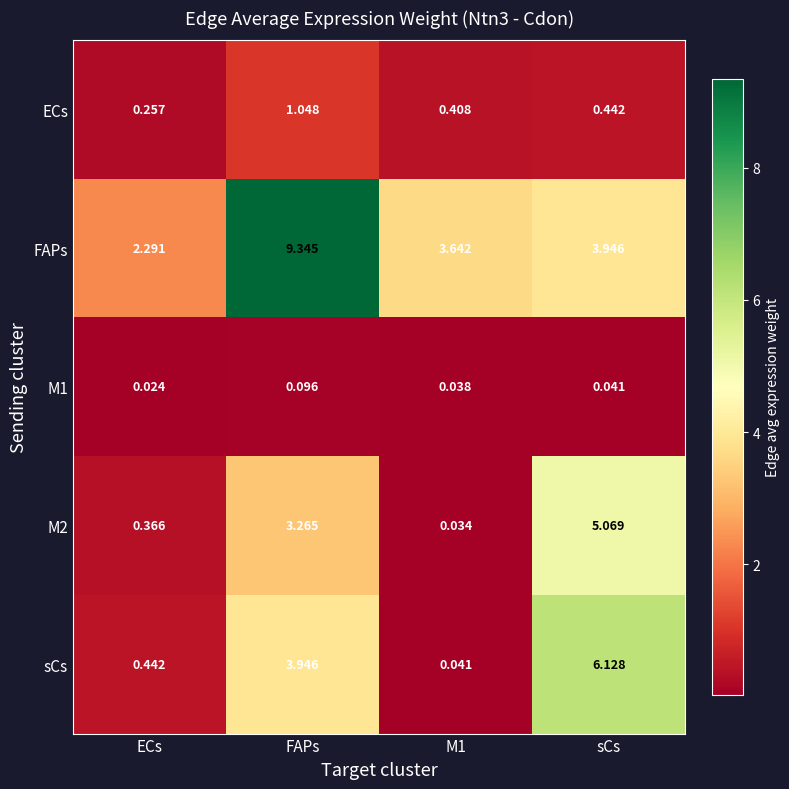

Which label corresponds to the smallest value in the chart?

ECs